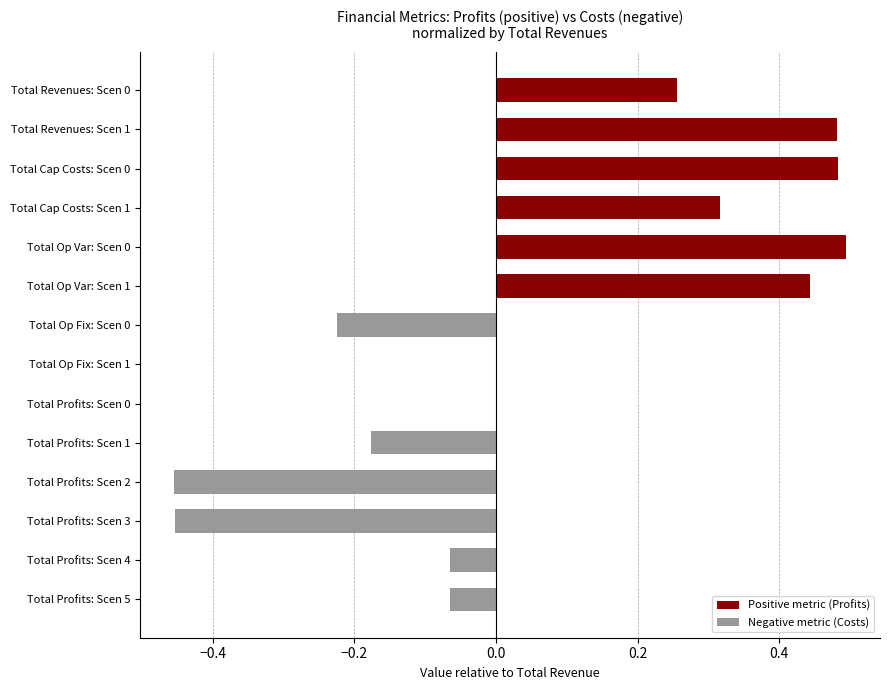

Count the number of categories in the chart.

14